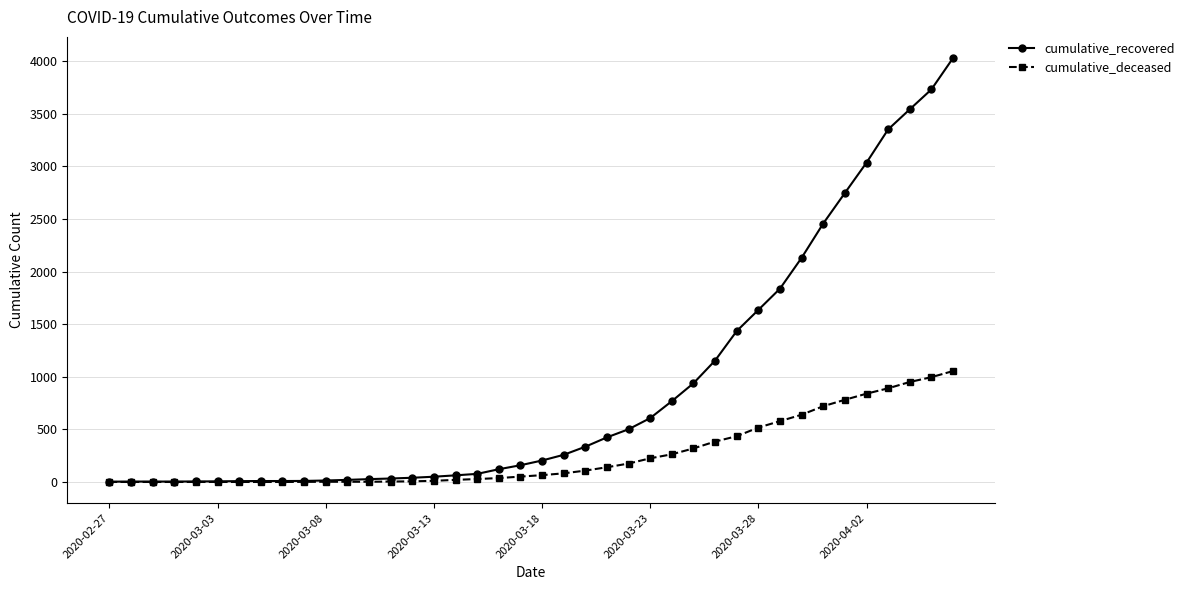

Which series has the widest spread of values?

cumulative_recovered